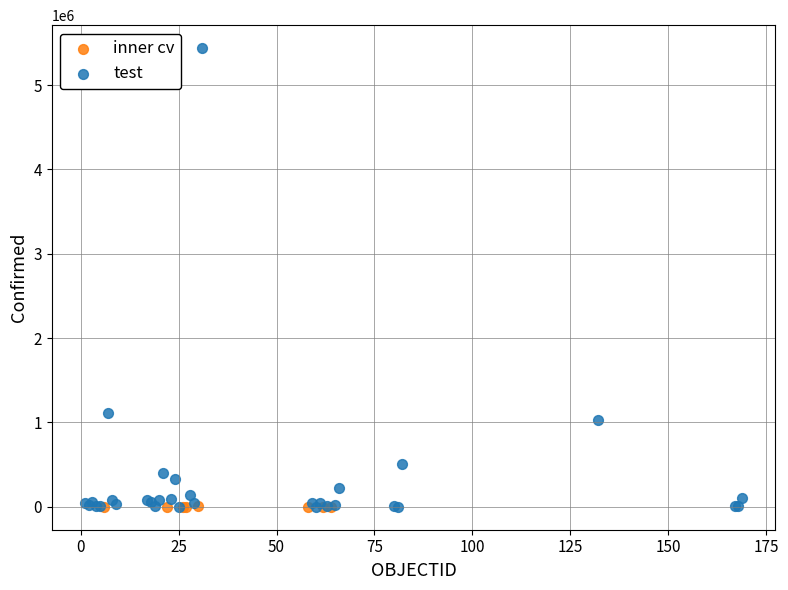

What are all the series names shown in the legend?

inner cv, test